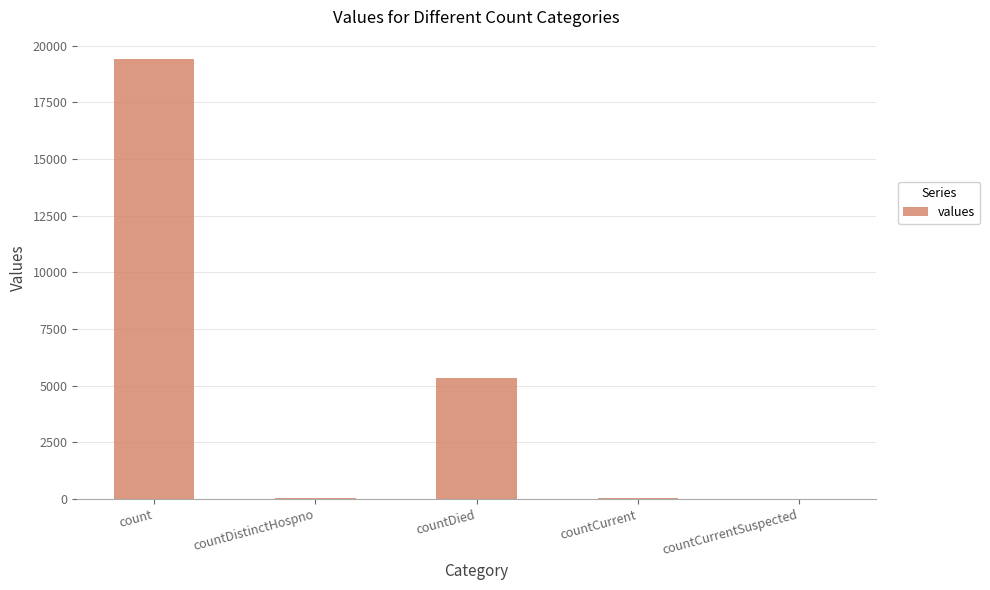

The chart shows a value of 5357 at countDied. True or false?

True